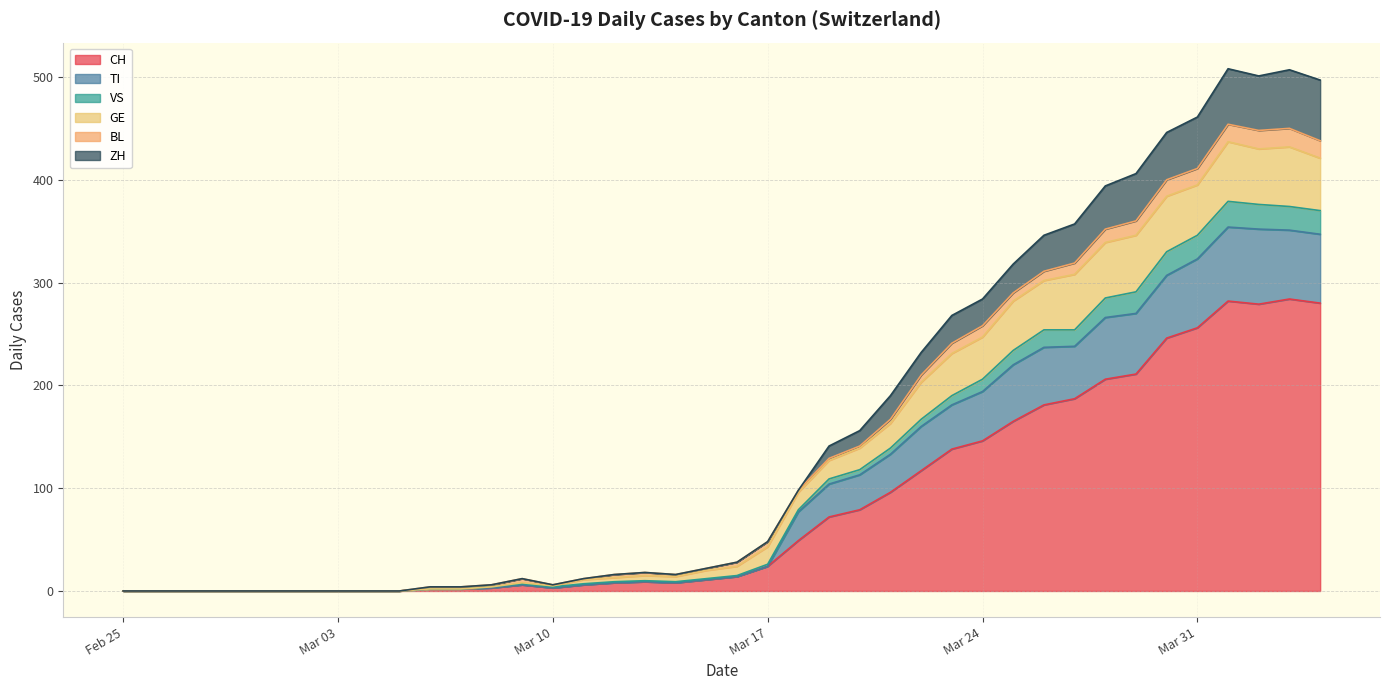

Is it true that CH equals 3 at 11?

False